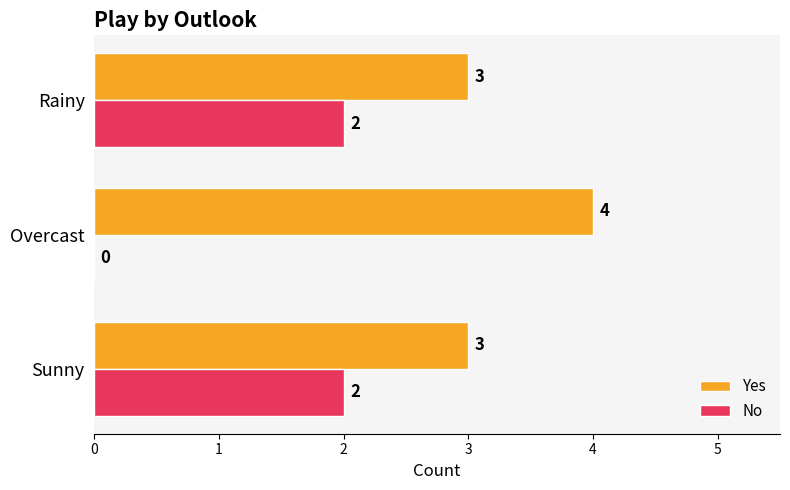

What is the sum of the No values at Rainy and Sunny?

4